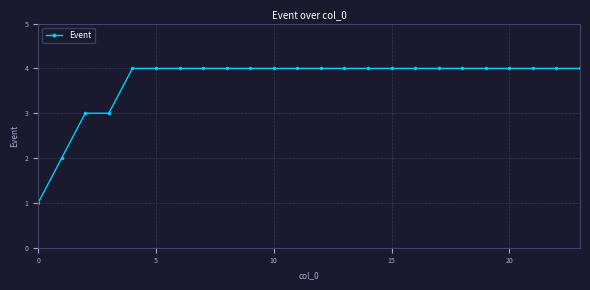

What is the value of the 5th point from the left?

4